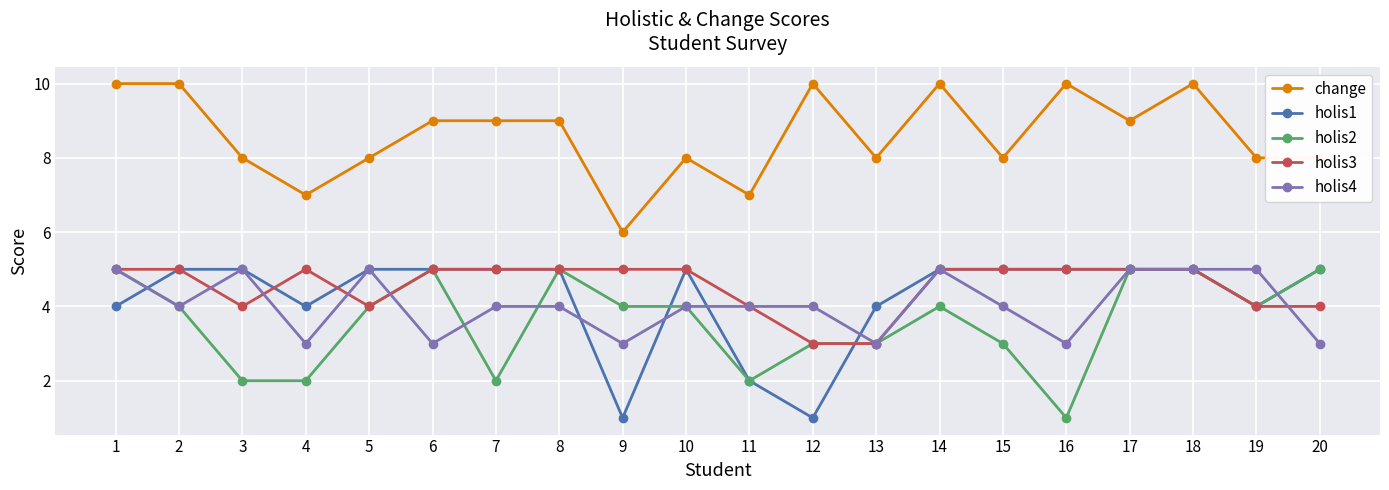

What is the approximate value of change at 19?

8